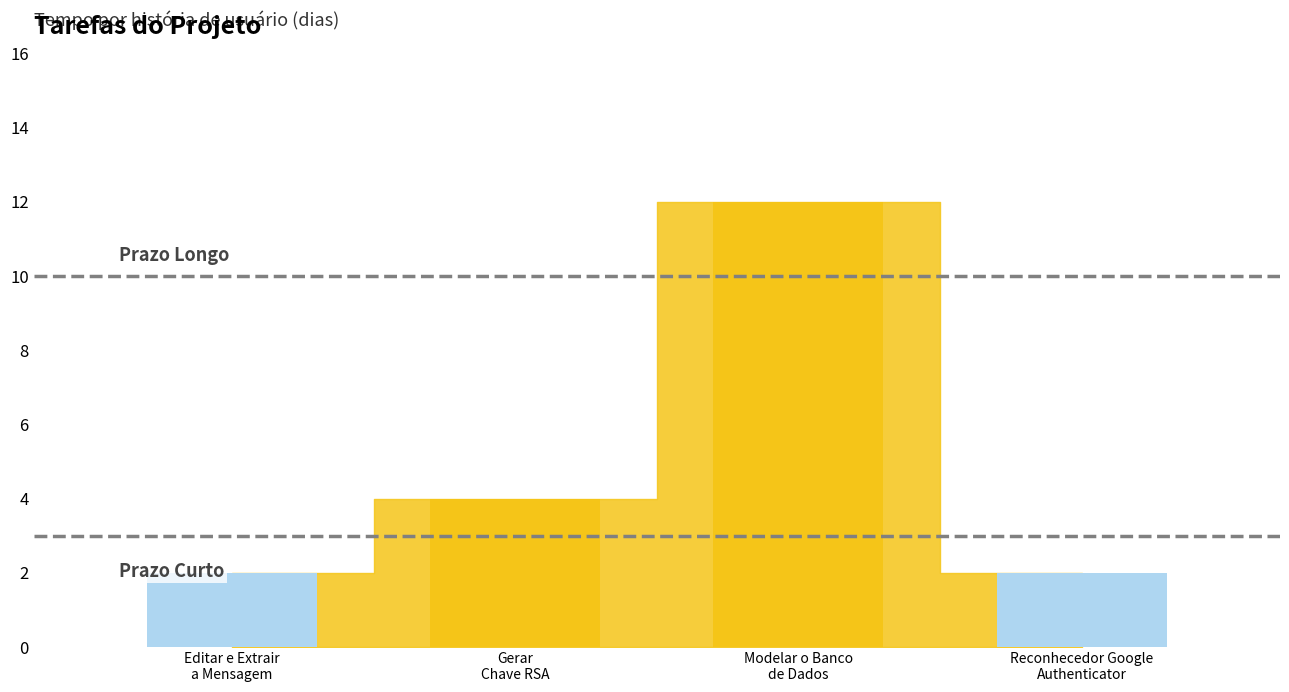

What is the value of the 1st bar from the left?

2